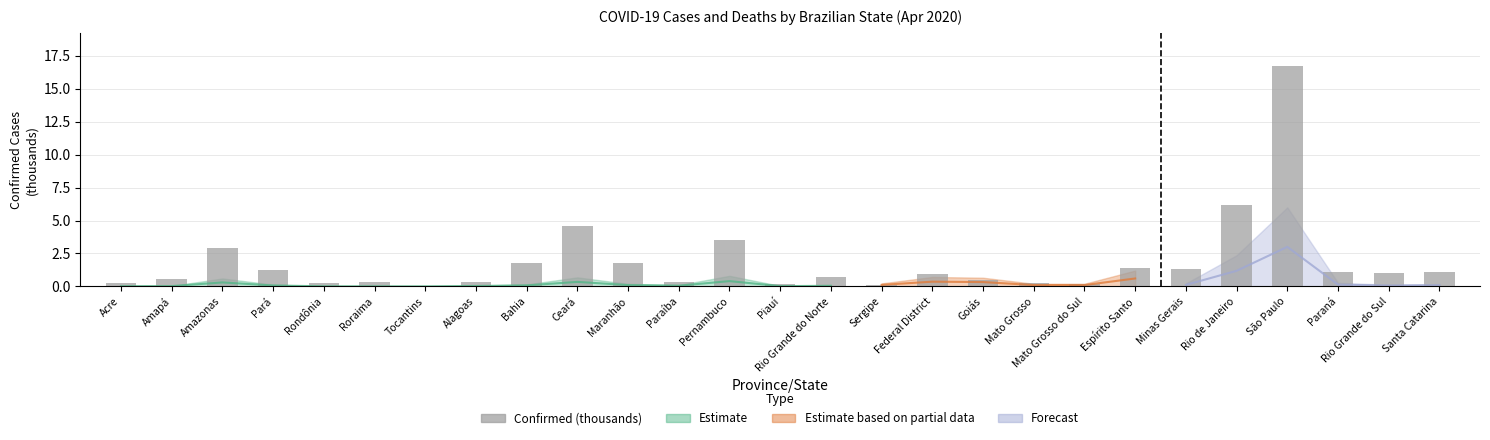

Rank the categories by value from highest to lowest.

São Paulo, Rio de Janeiro, Ceará, Pernambuco, Amazonas, Bahia, Maranhão, Espírito Santo, Minas Gerais, Pará, Santa Catarina, Paraná, Rio Grande do Sul, Federal District, Rio Grande do Norte, Amapá, Goiás, Paraíba, Alagoas, Roraima, Rondônia, Acre, Mato Grosso, Piauí, Mato Grosso do Sul, Sergipe, Tocantins